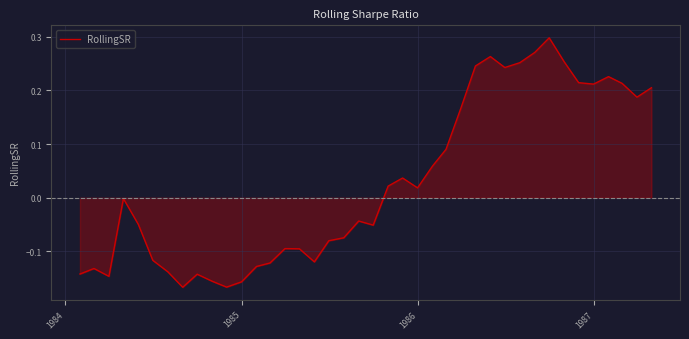

What is the difference between the maximum and minimum values?

0.5